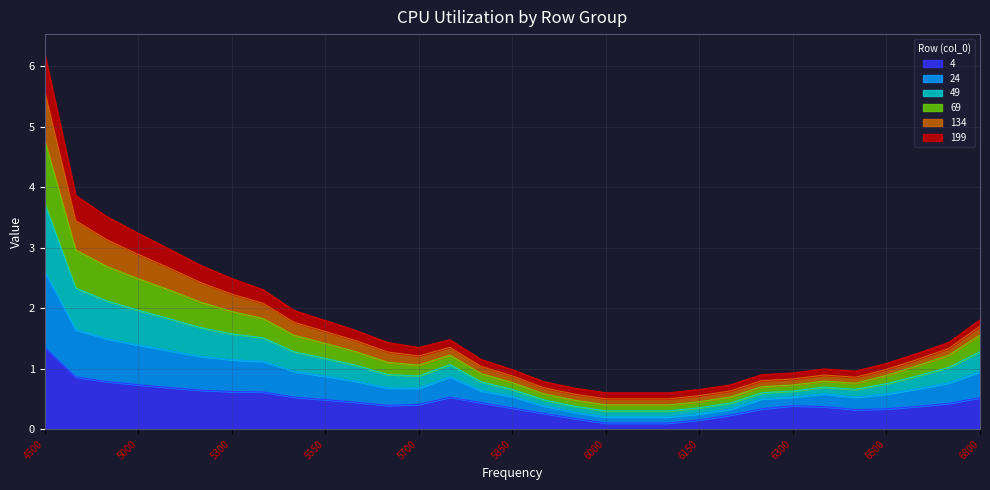

The 49 series shows 1.3 at 4500. True or false?

False